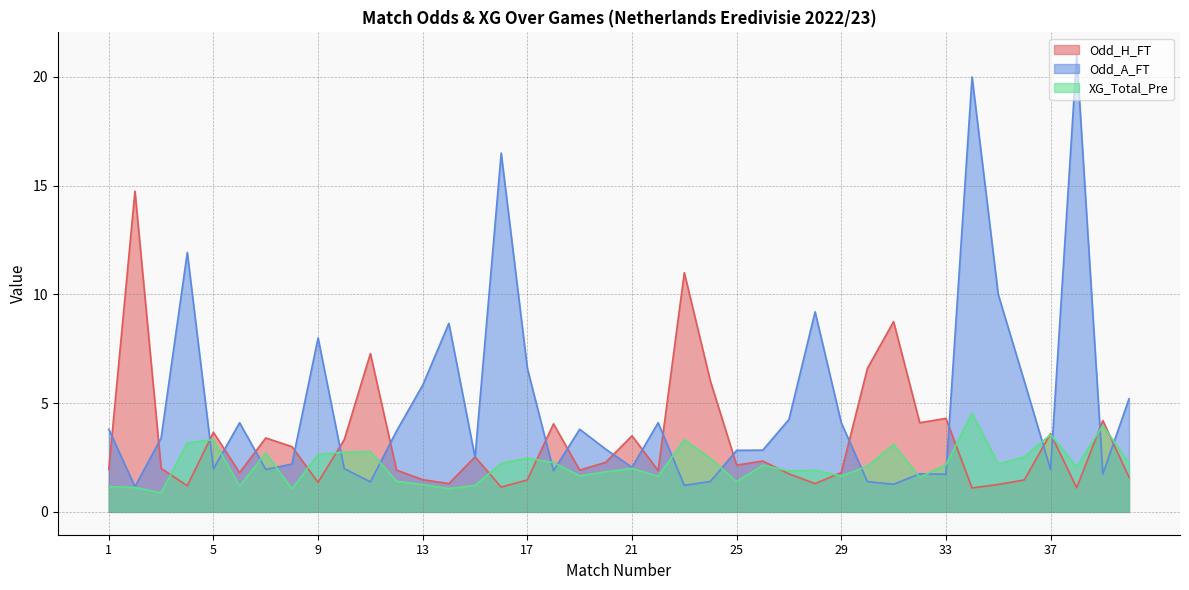

What is the smallest value displayed?

0.9